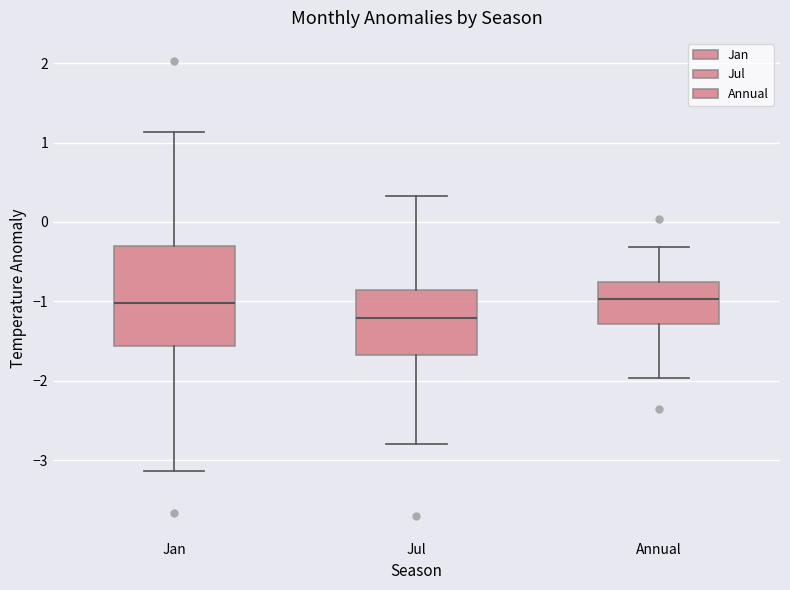

Reading left to right, read every box against the y-axis: the position of its median line, the range the box covers, and the ends of its whiskers. The values are not printed on the chart, so give them approximately, as read against the axis.

Jan: median -1.0, box -1.6 to -0.3, whiskers -3.1 to 1.1
Jul: median -1.2, box -1.7 to -0.9, whiskers -2.8 to 0.3
Annual: median -1.0, box -1.3 to -0.8, whiskers -2.0 to -0.3